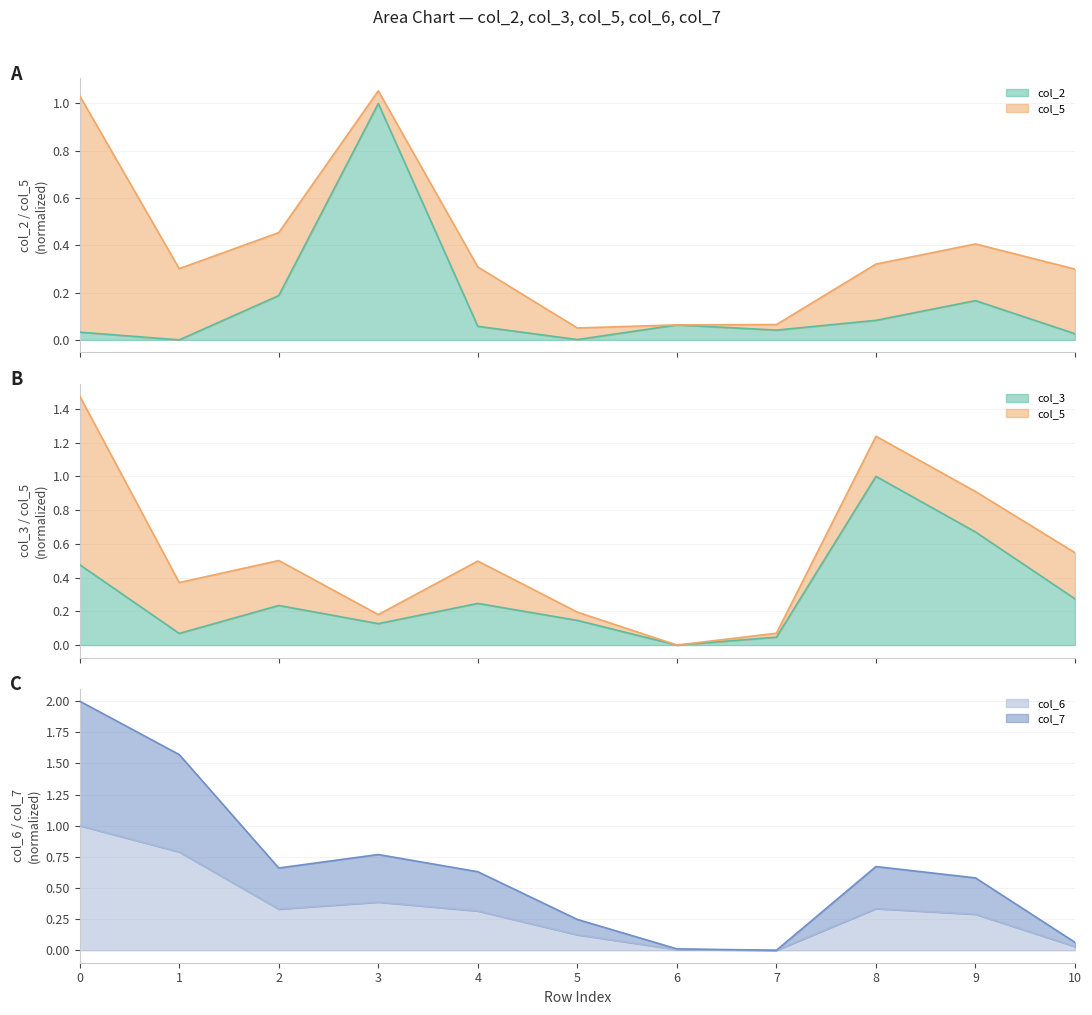

How many categories are shown in the chart?

11